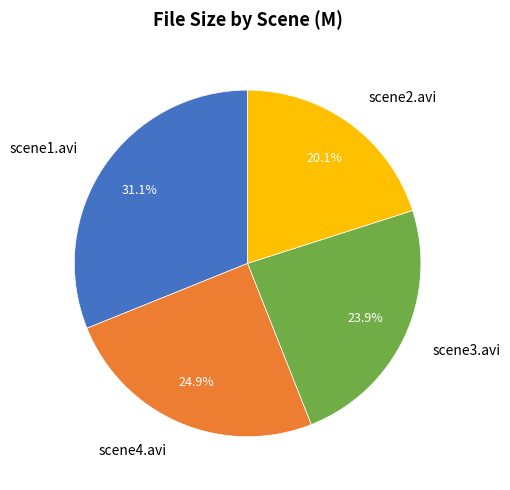

To the nearest percent, what is the difference between the scene1.avi and scene4.avi slice percentages?

6%